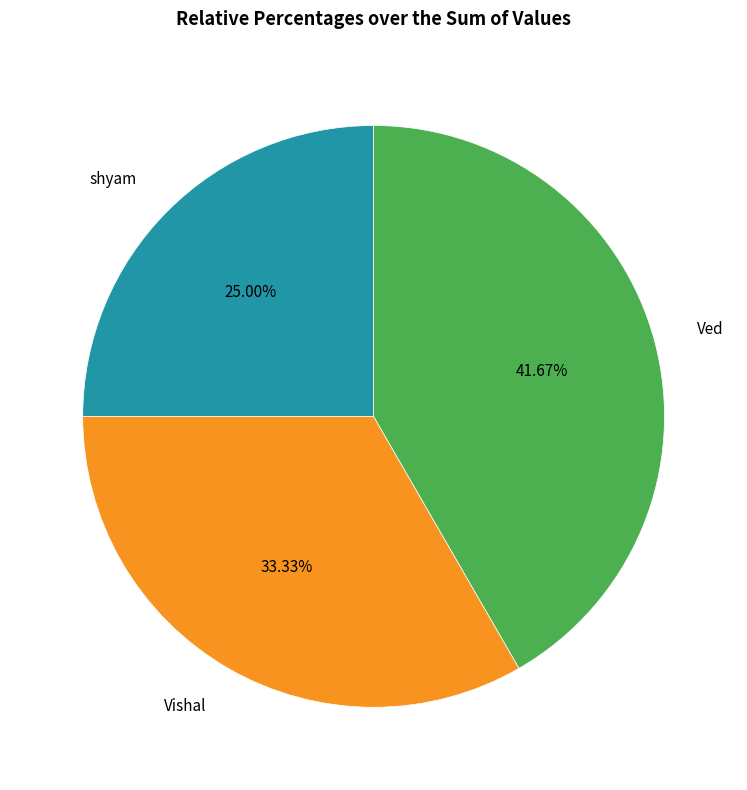

To the nearest percent, what is the difference between the shyam and Vishal slice percentages?

8%